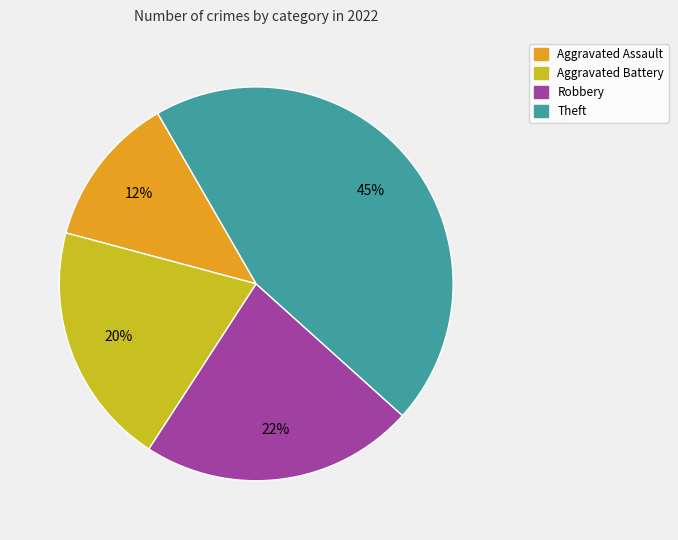

To the nearest percent, what is the average slice percentage?

25%